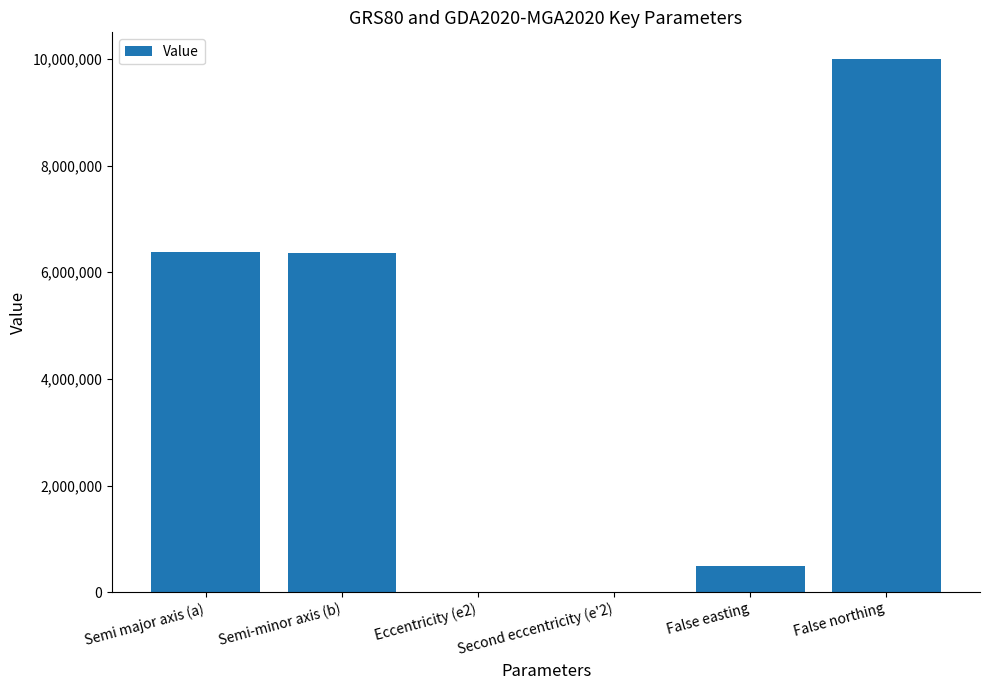

What is the sum of the values at Eccentricity (e2) and Semi-minor axis (b)?

6356752.3